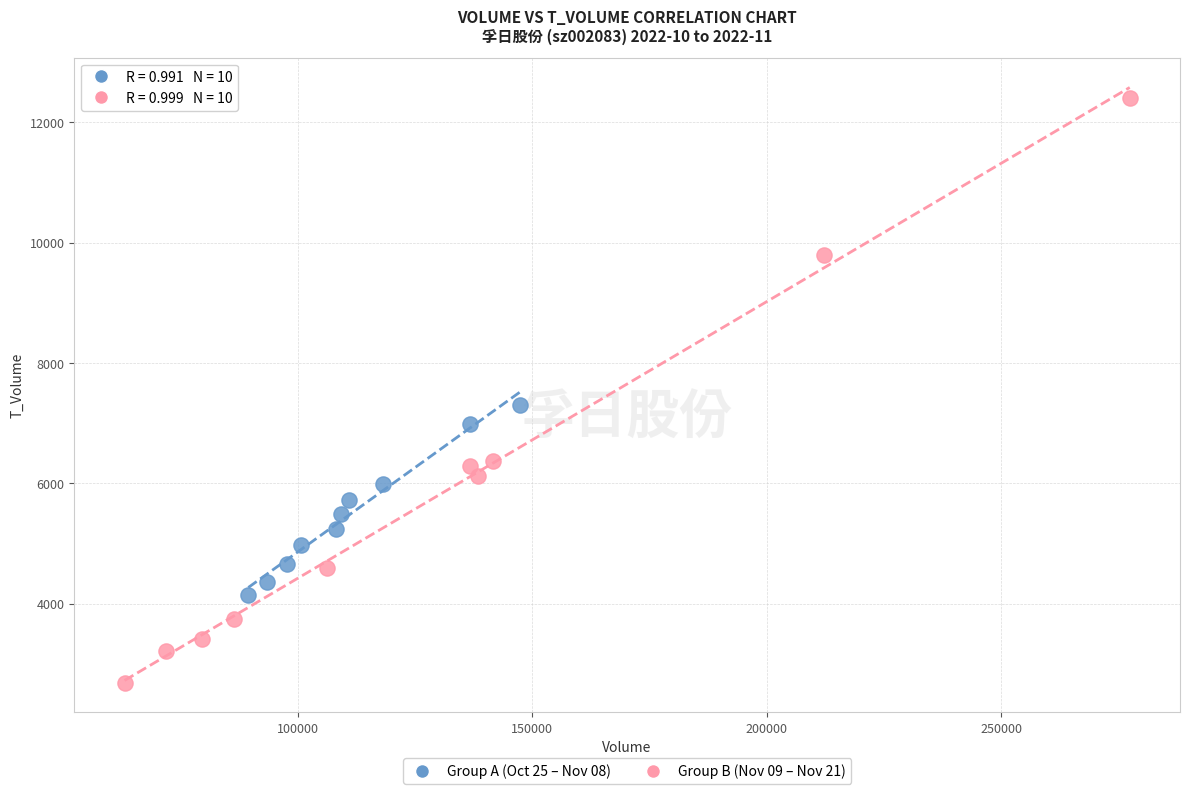

Which series reaches the minimum Y coordinate?

Group B (Nov 09 – Nov 21)